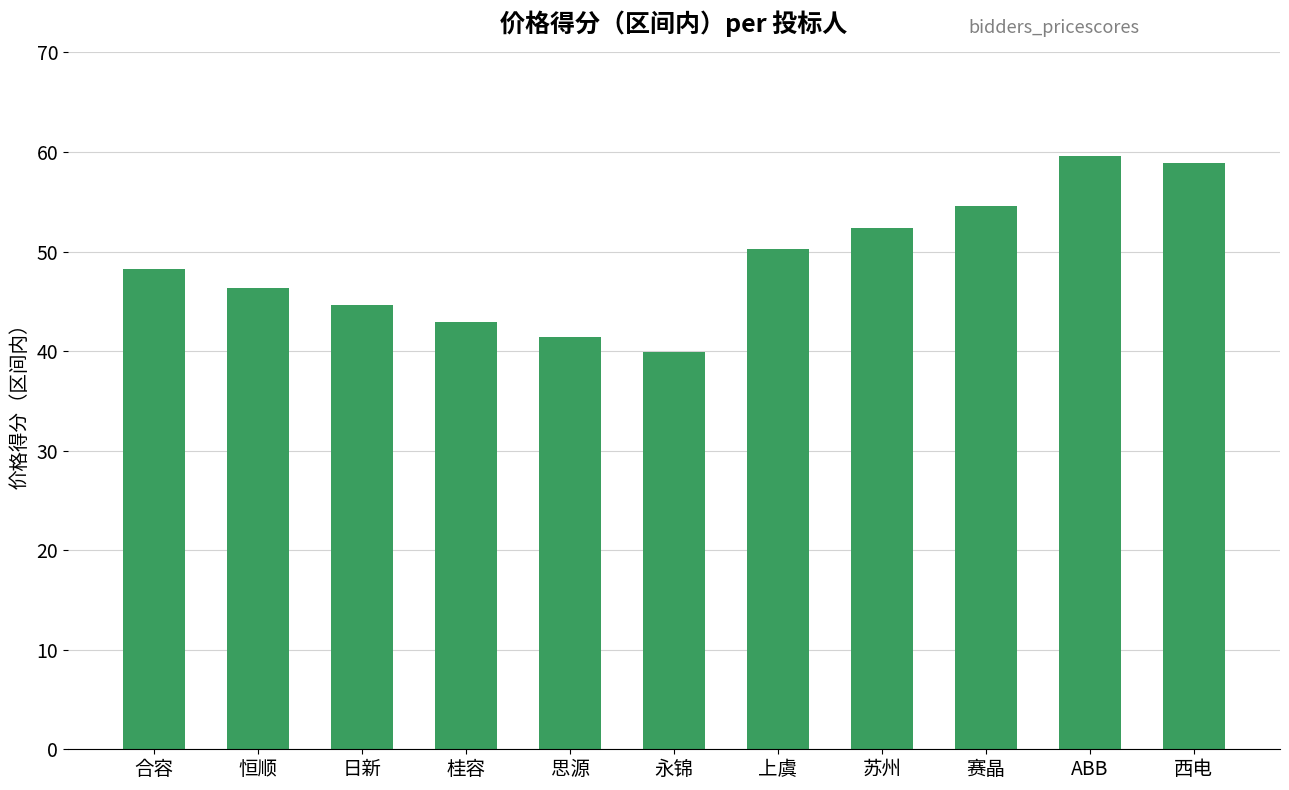

What is the difference between the maximum and minimum values?

19.7